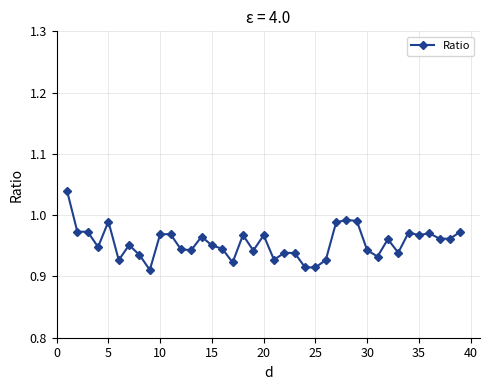

True or false: the data has more than 0 interior local peaks.

True